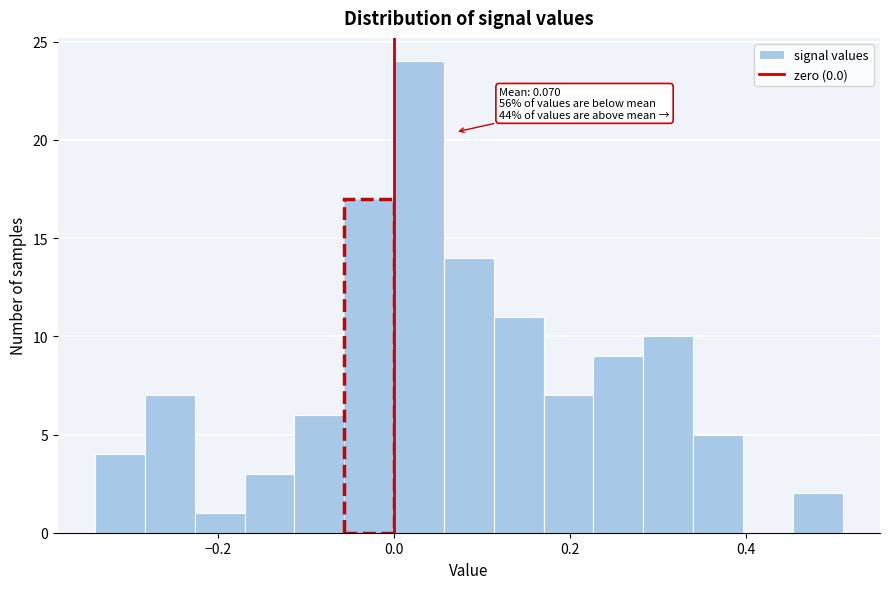

Around what value on the x-axis is the tallest bar? Give the approximate position of its centre, as read against the axis.

0.02